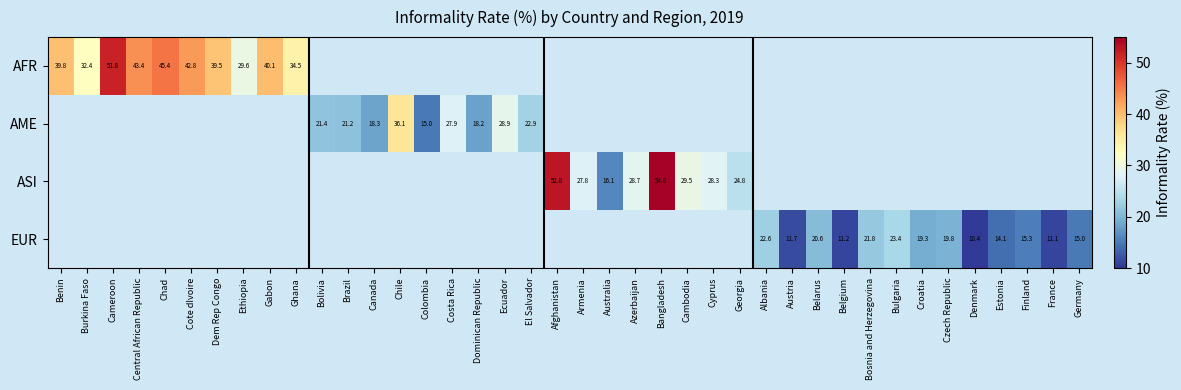

What is the minimum value shown in the chart?

10.4